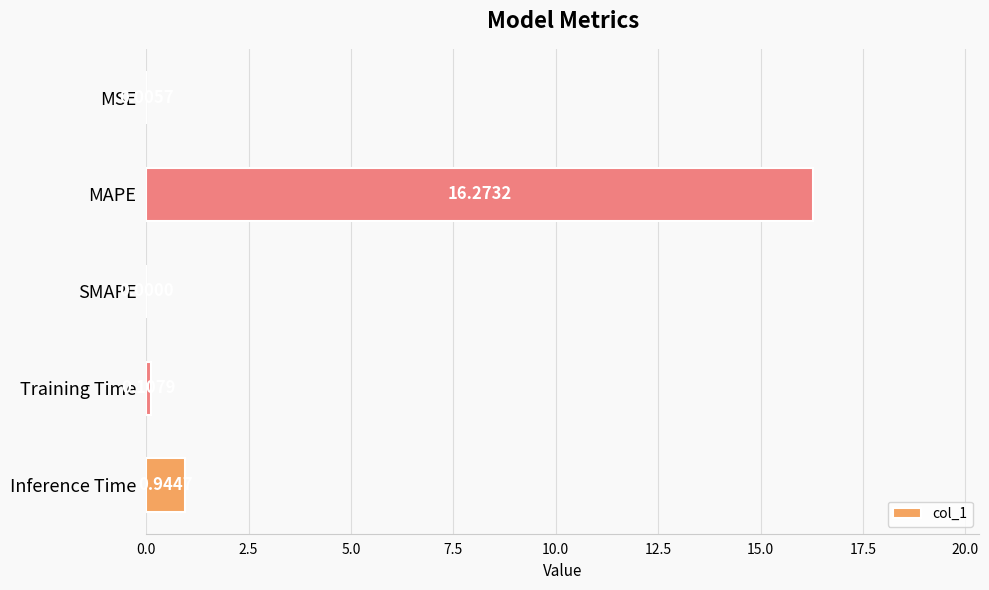

How many values are above zero?

4